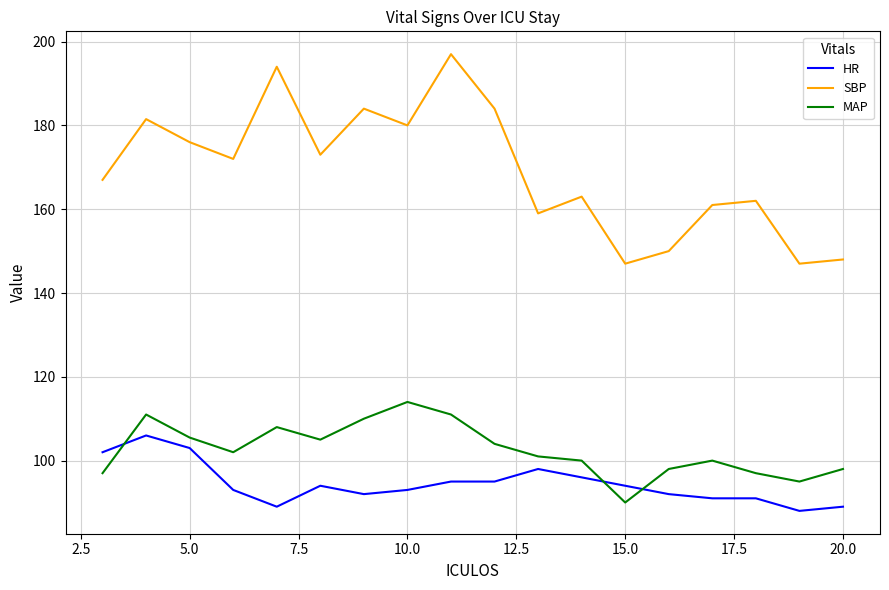

Reading left to right, what are all the values shown in this chart?

HR: 102.0	106.0	103.0	93.0	89.0	94.0	92.0	93.0	95.0	95.0	98.0	96.0	94.0	92.0	91.0	91.0	88.0	89.0
SBP: 167.0	181.5	176.0	172.0	194.0	173.0	184.0	180.0	197.0	184.0	159.0	163.0	147.0	150.0	161.0	162.0	147.0	148.0
MAP: 97.0	111.0	105.5	102.0	108.0	105.0	110.0	114.0	111.0	104.0	101.0	100.0	90.0	98.0	100.0	97.0	95.0	98.0